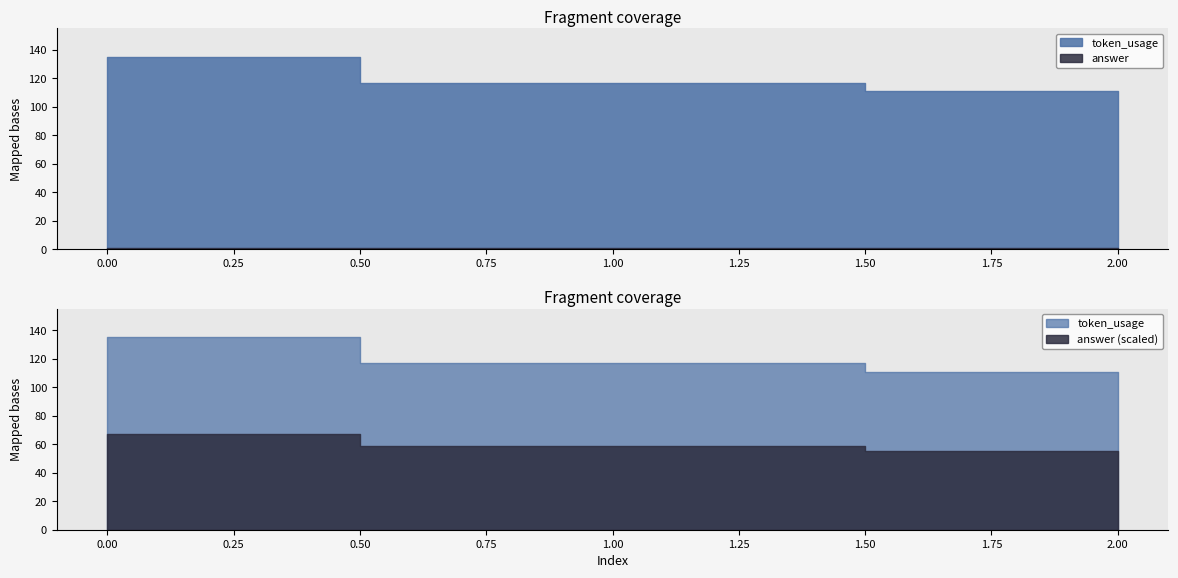

How many lines are shown in the chart?

2